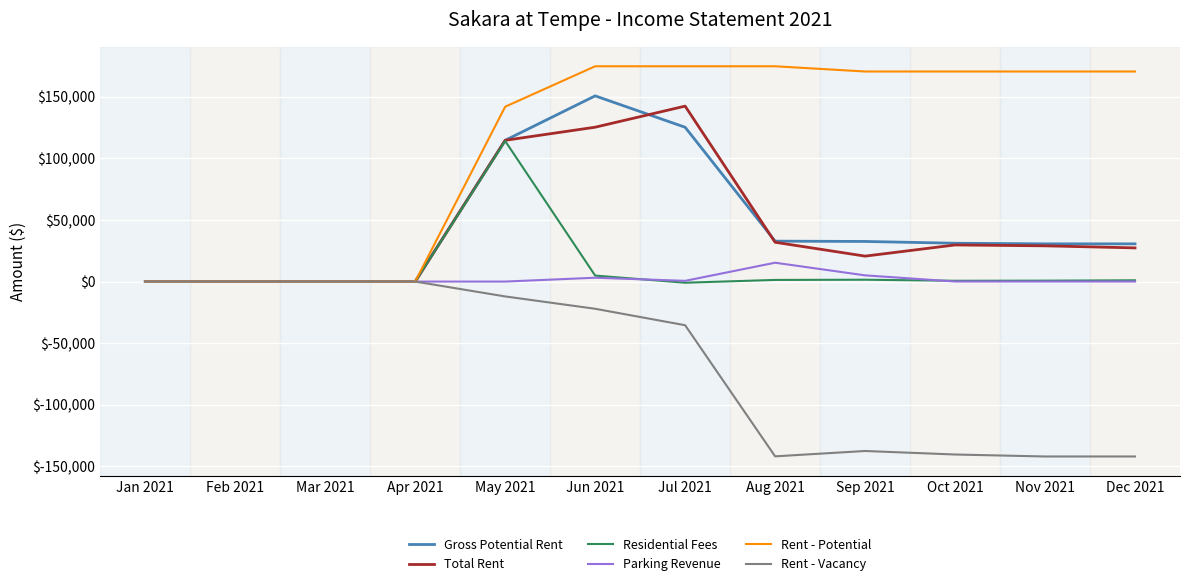

Which series has the largest total across all categories?

Rent - Potential